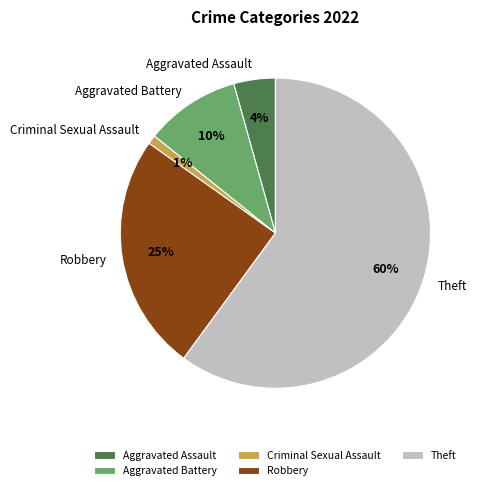

Is there a majority slice in this chart?

Yes